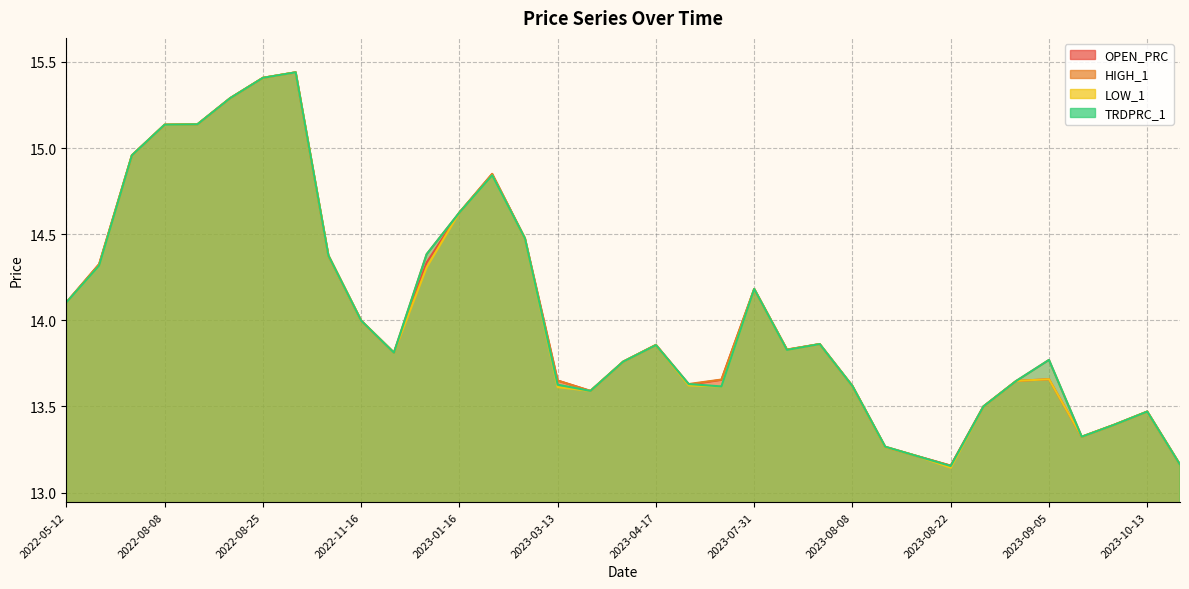

Does the chart have visible grid lines?

Yes